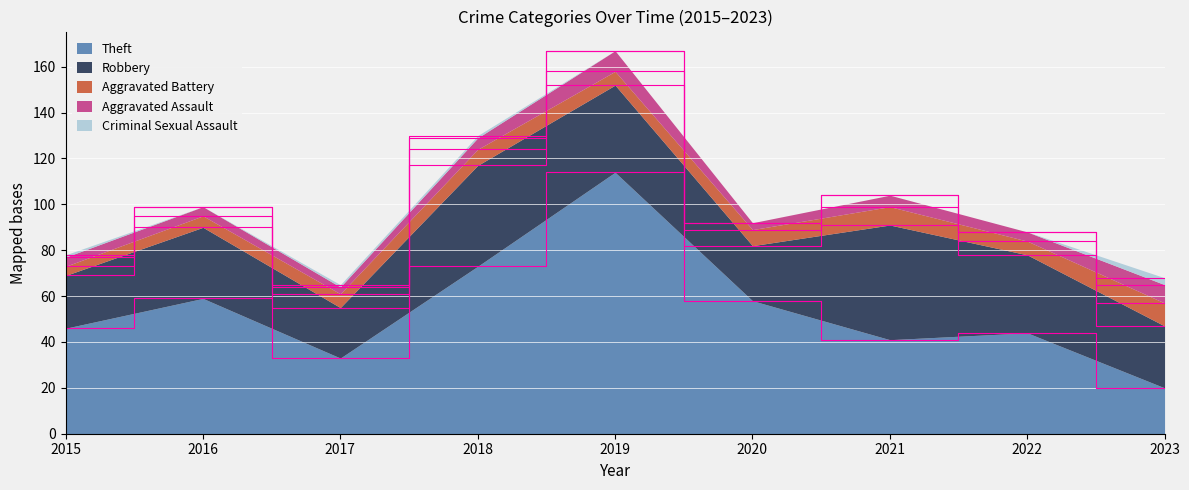

At which label does Aggravated Battery first exceed 6?

2018